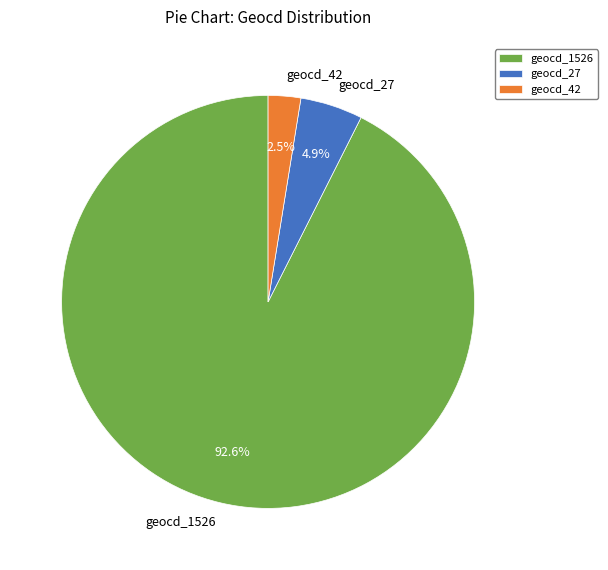

Combined, what portion of the pie is geocd_27 and geocd_42?

7.4%